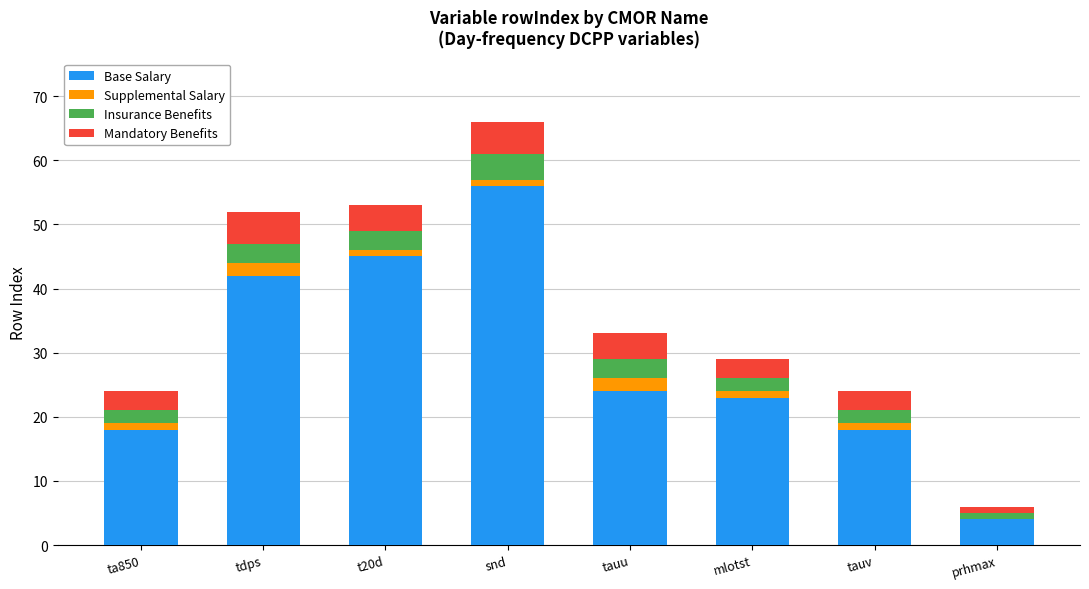

At which label does Base Salary reach its peak?

snd